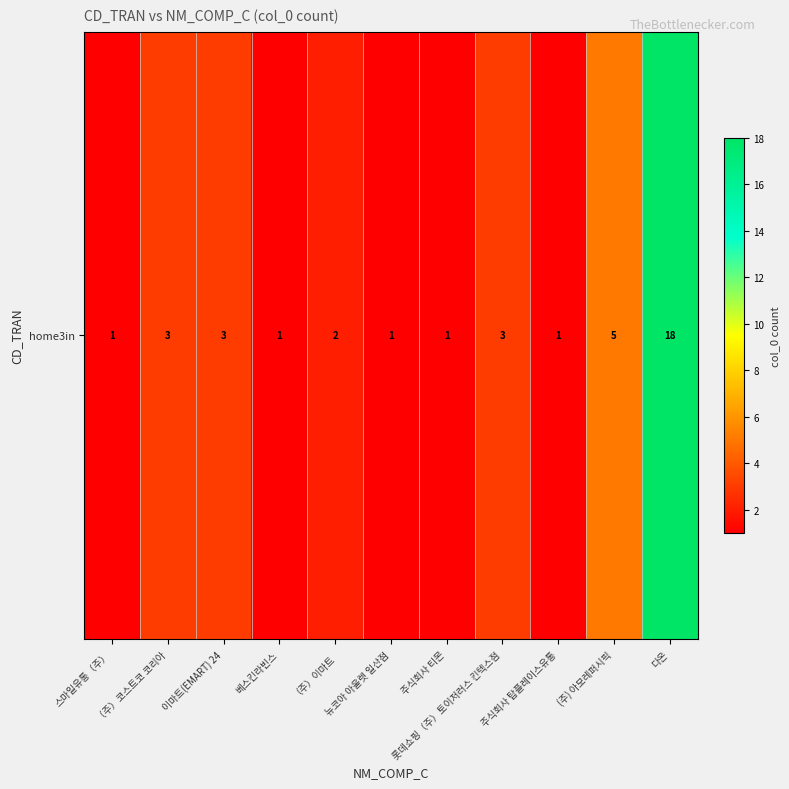

Which category has the lowest value across all series?

스마일유통（주）